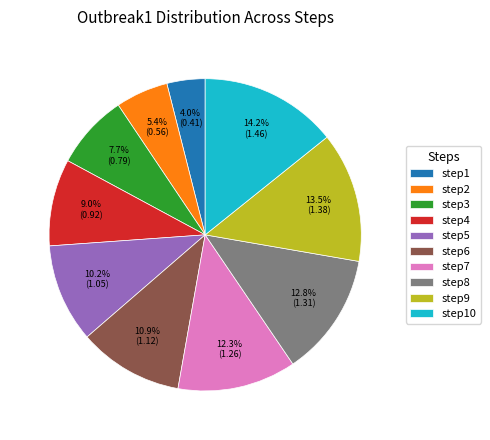

Does any single category account for the majority?

No